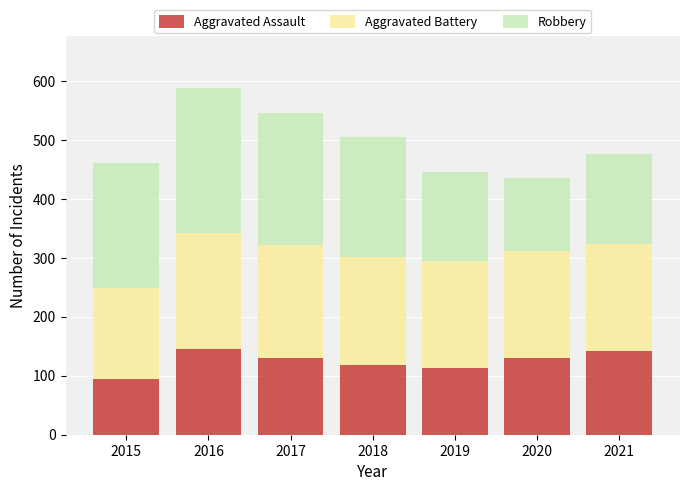

What is the sum of the Aggravated Assault values at 2015 and 2021?

237